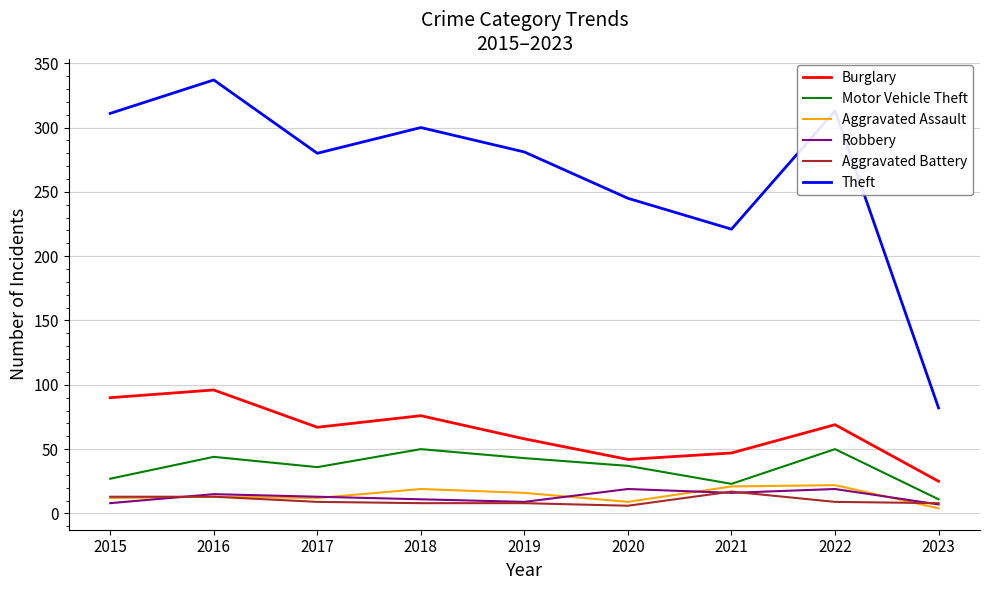

What is the average value of the Aggravated Assault series?

14